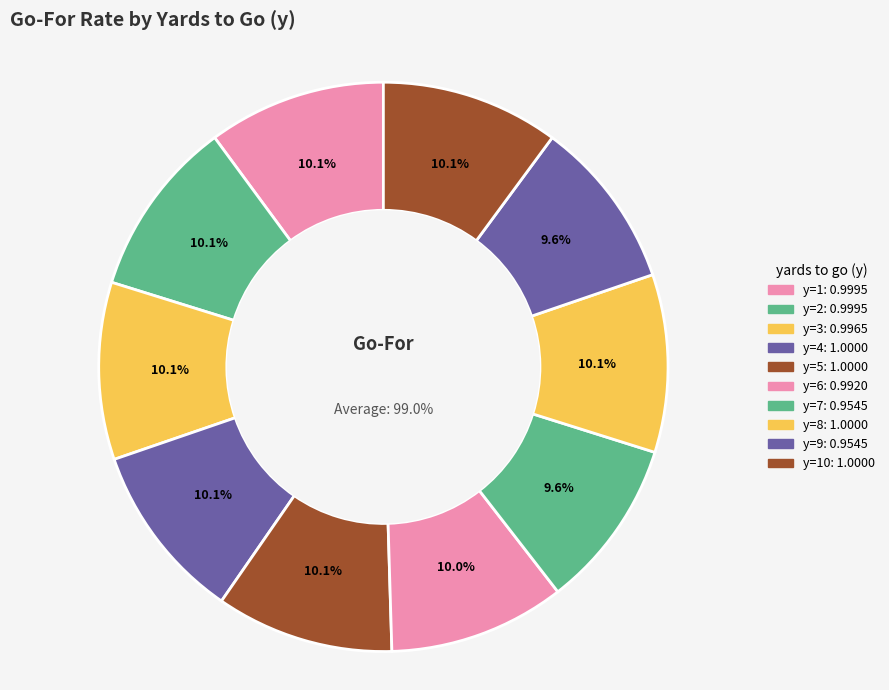

What percentage is the y=4 slice, to the nearest percent?

10%